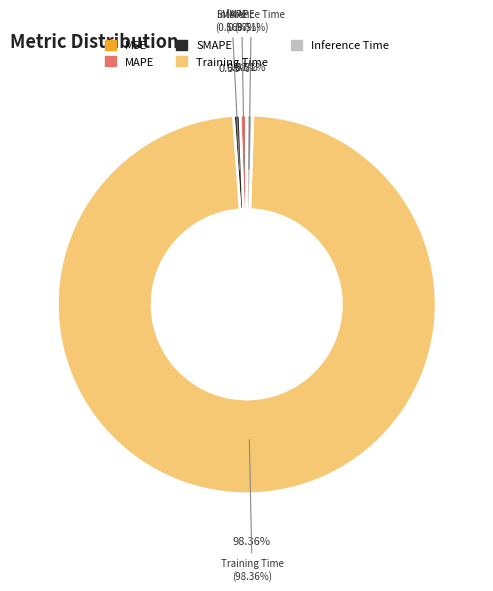

How many slices are in this pie chart?

5